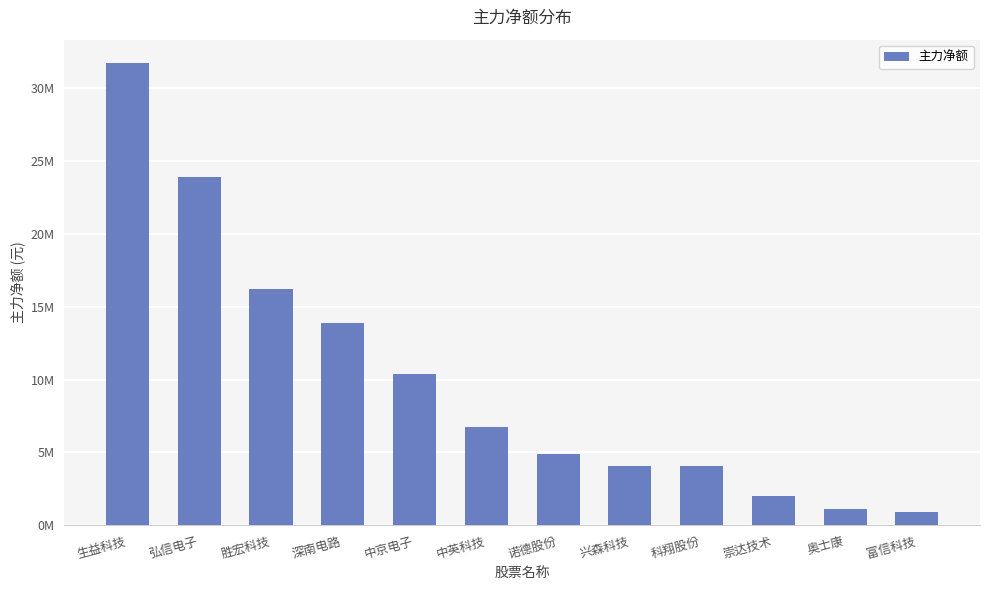

What is the ratio of the value at 胜宏科技 to the value at 诺德股份?

3.3